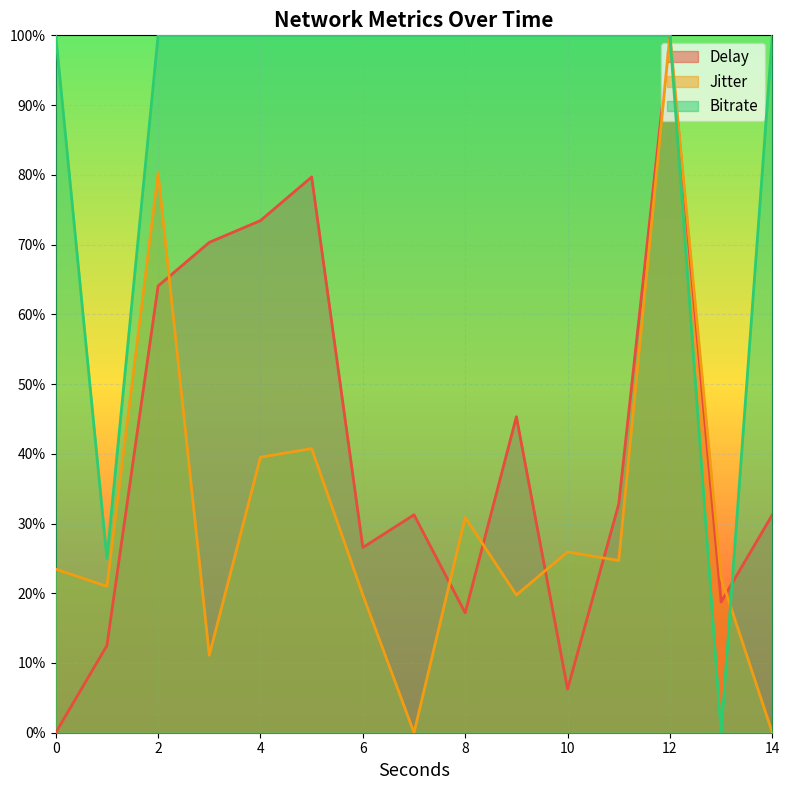

Rank the categories by Jitter value from highest to lowest.

12, 2, 5, 4, 8, 10, 11, 0, 13, 1, 6, 9, 3, 7, 14